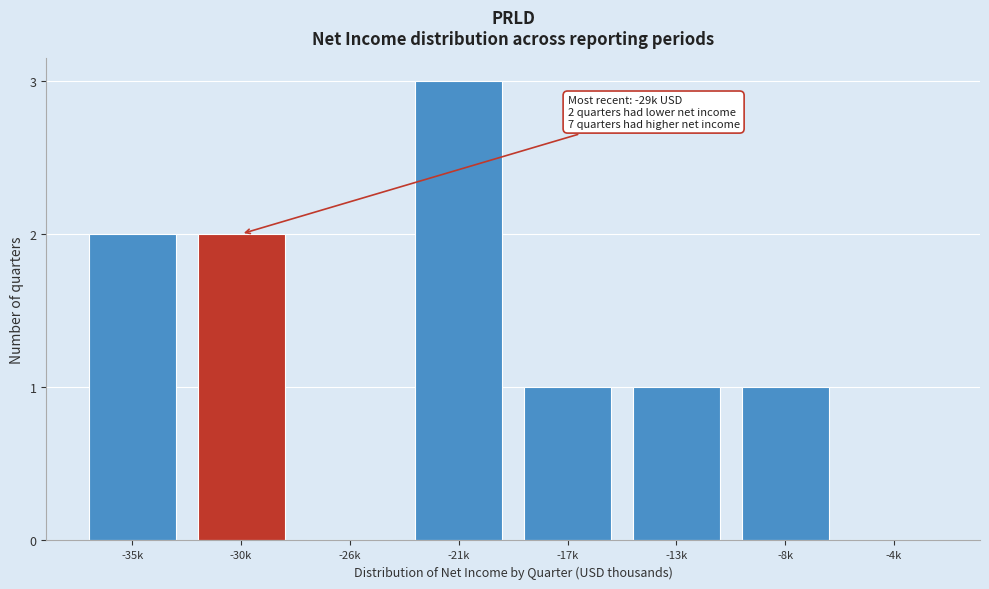

Reading left to right, what are all the values shown in this chart?

-35k=2	-30k=2	-26k=0	-21k=3	-17k=1	-13k=1	-8k=1	-4k=0